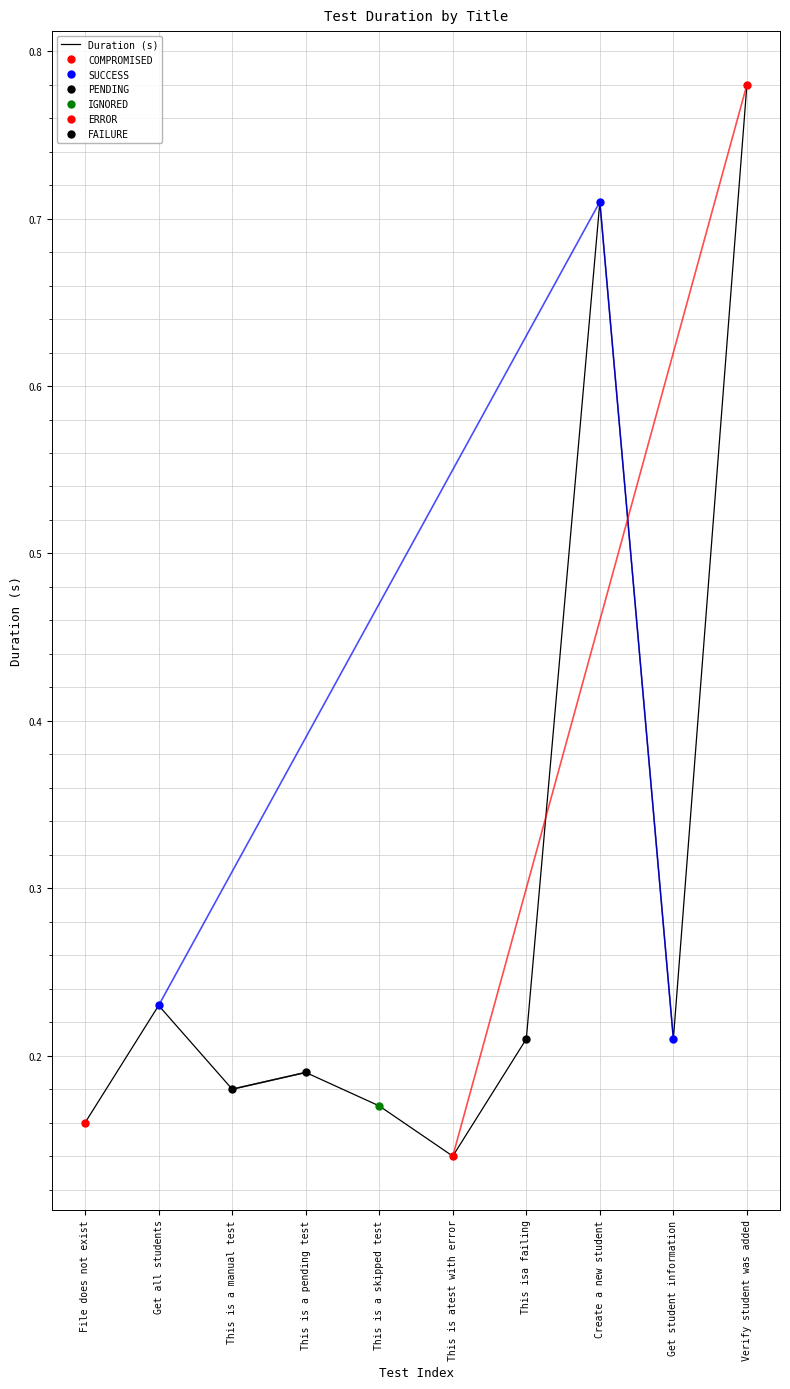

What is the value of the 1st point from the left?

0.2